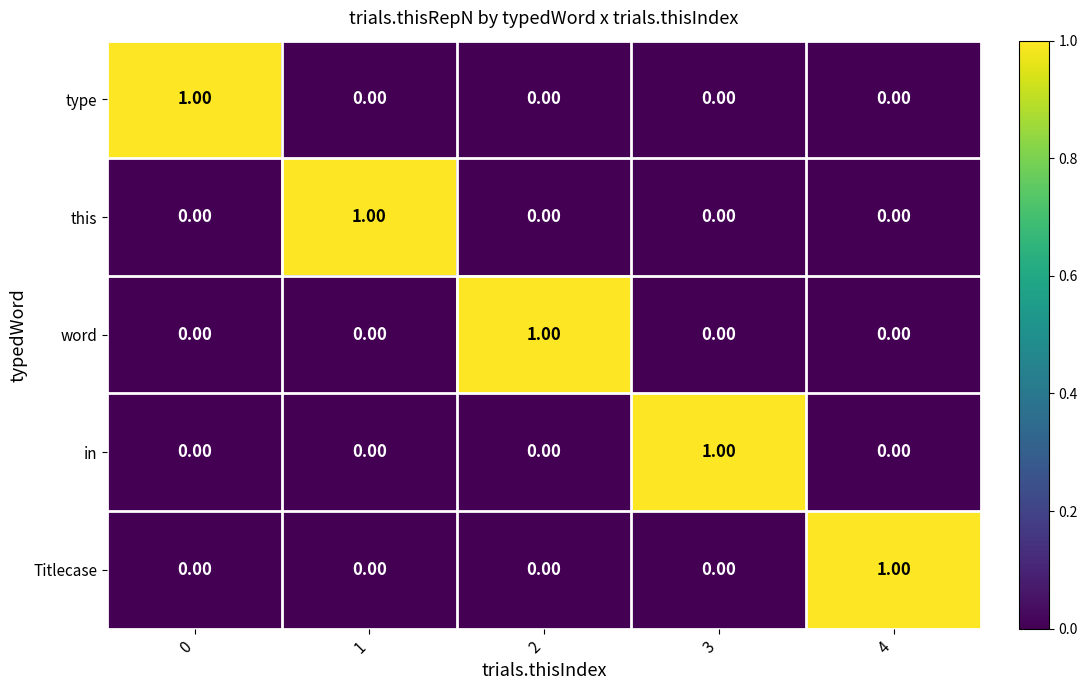

At how many categories does at least one series exceed 0?

5